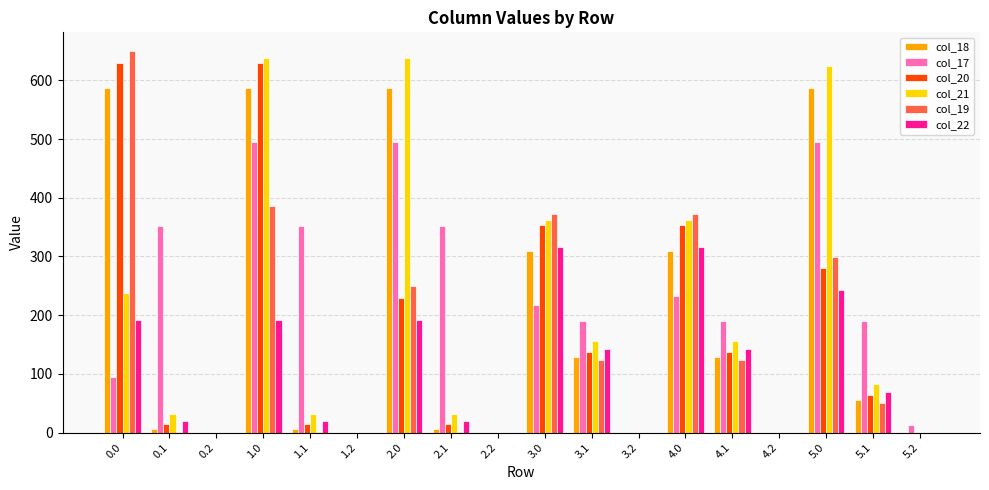

What is the highest value of the col_21 series?

638.4